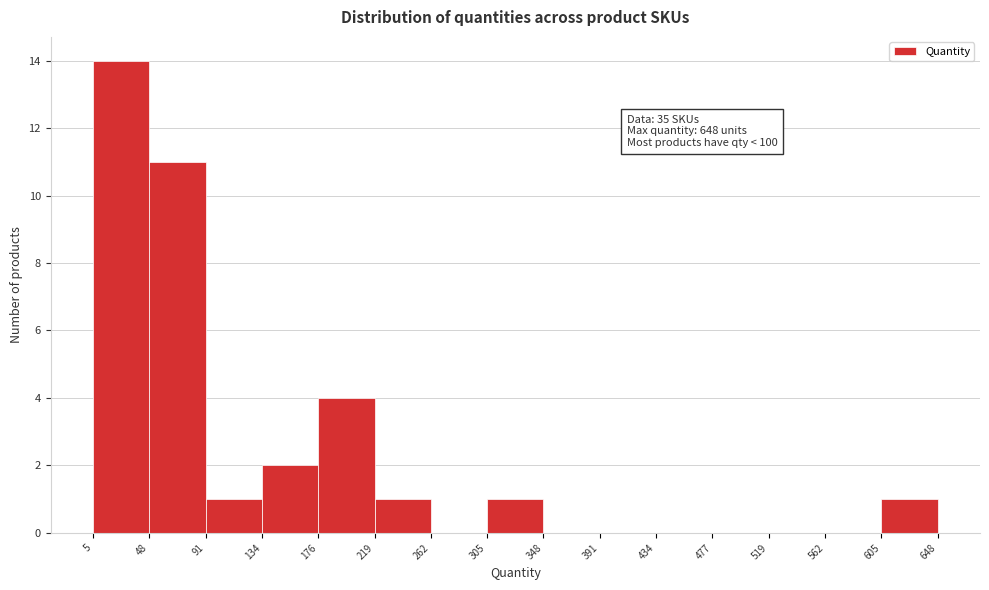

Which range on the x-axis has the tallest bar?

5 to 48